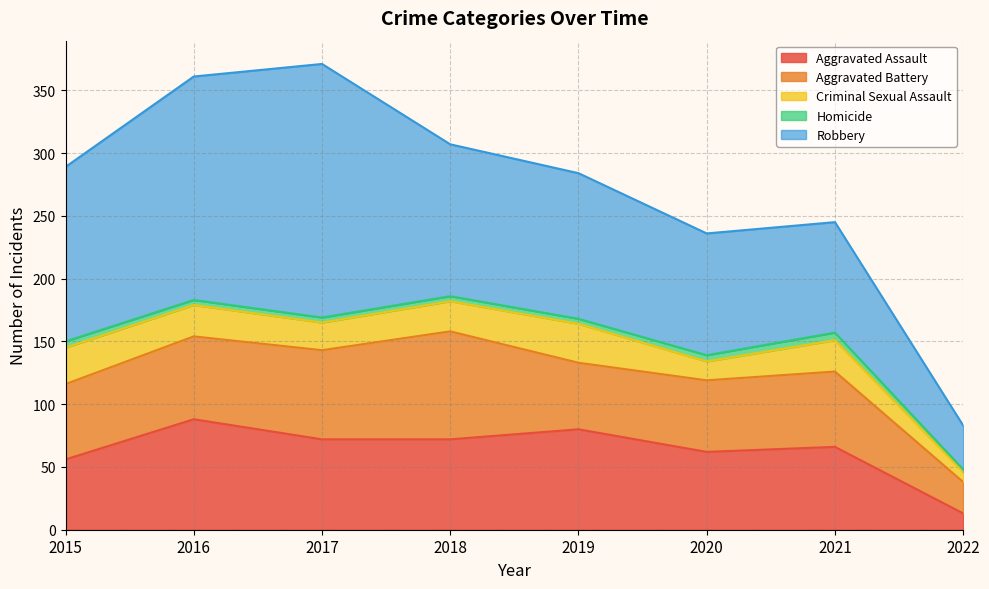

Where does the Aggravated Assault series first go above 72?

2016